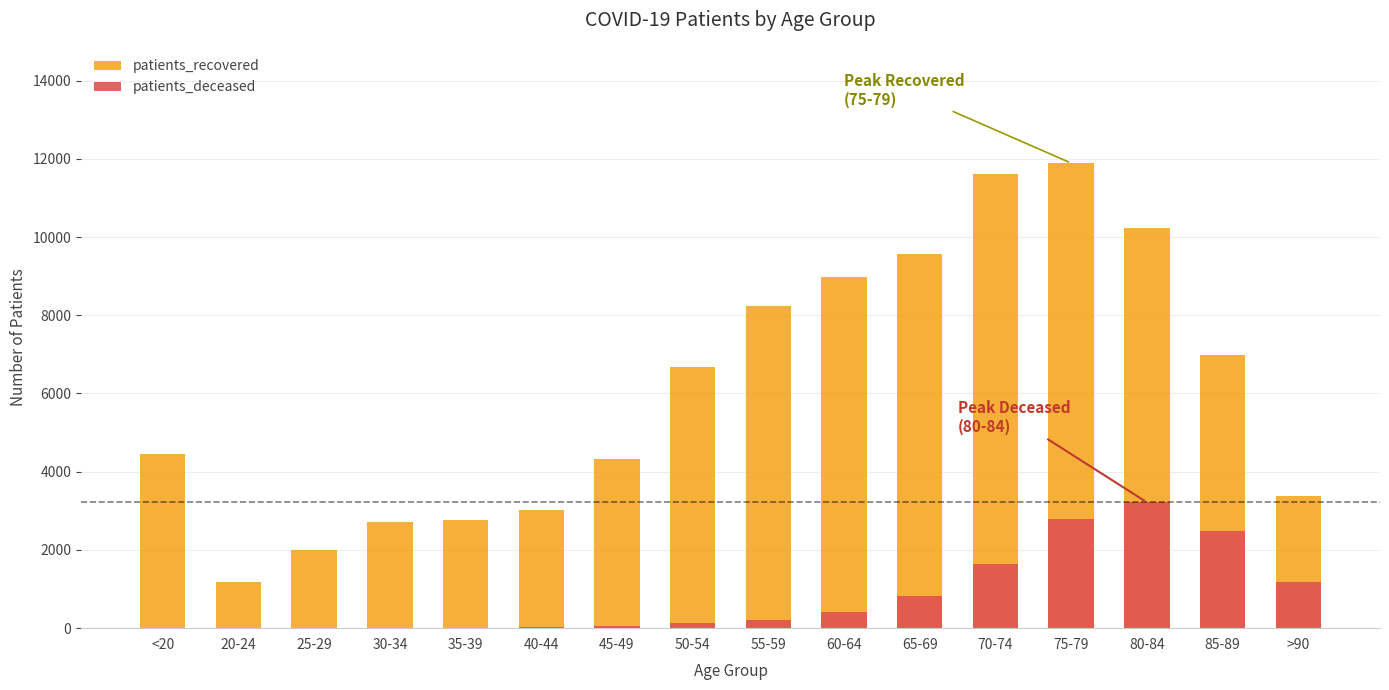

Are the bars horizontal?

No